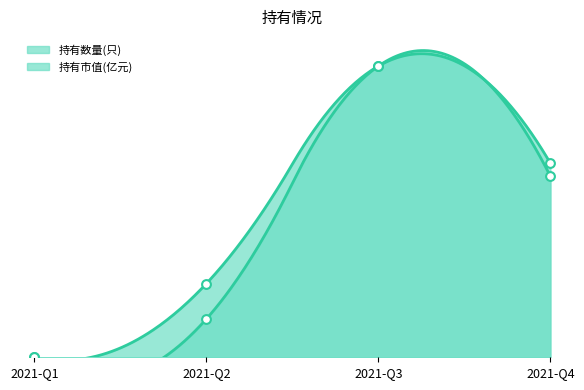

Which series has the largest Y range (max minus min)?

持有数量(只)